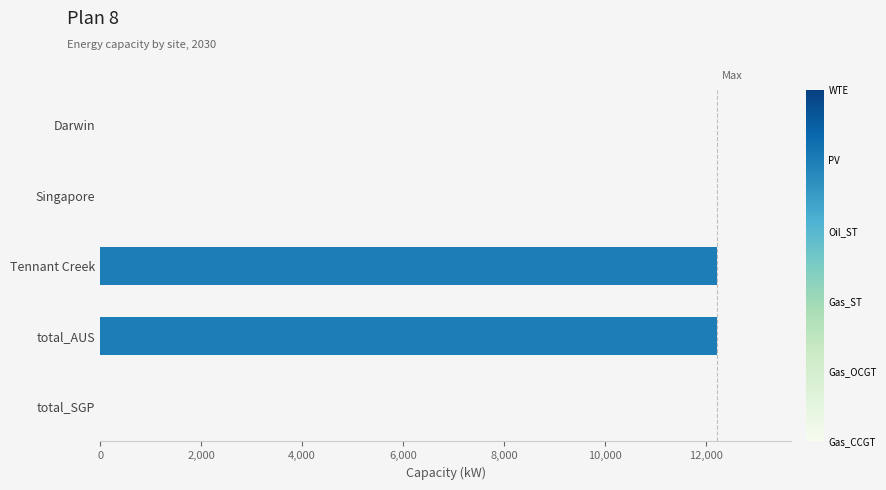

What is the maximum value shown in the chart?

12225